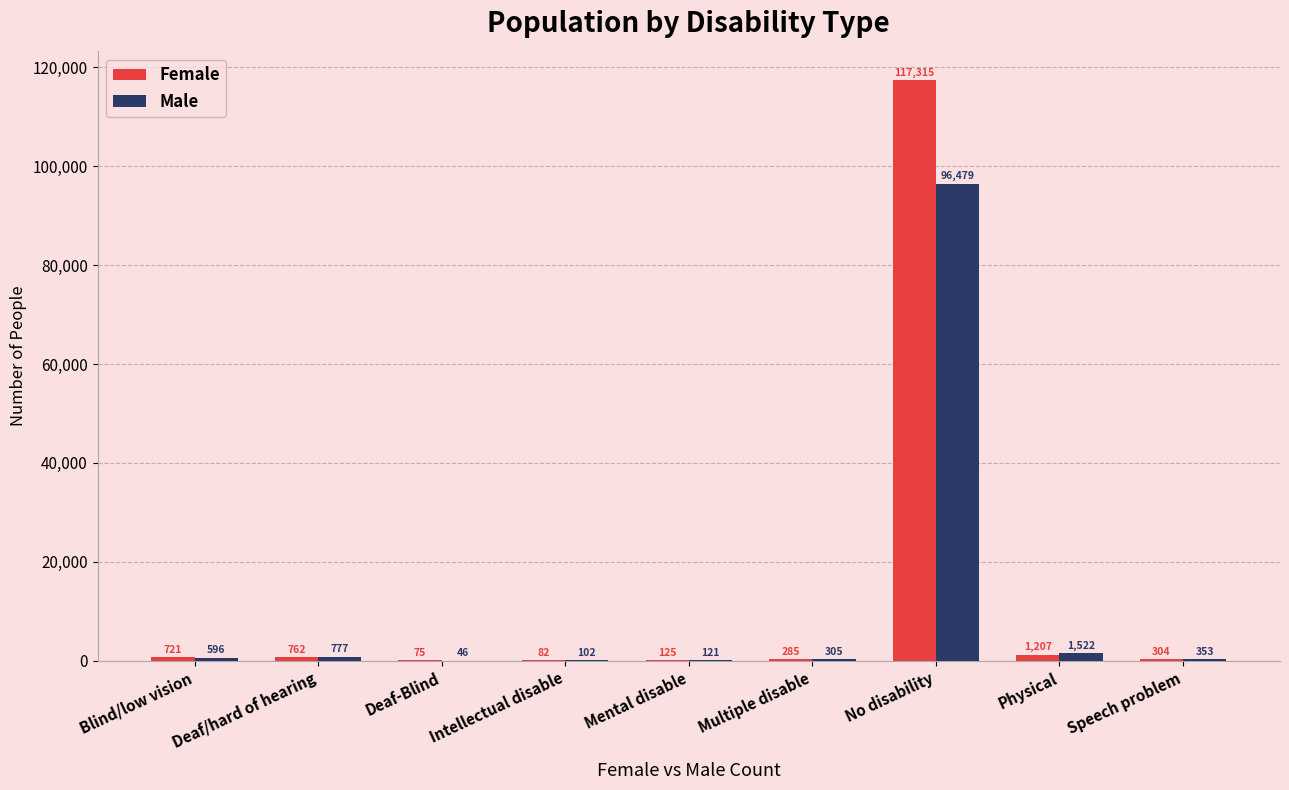

Which series has the widest spread of values?

Female